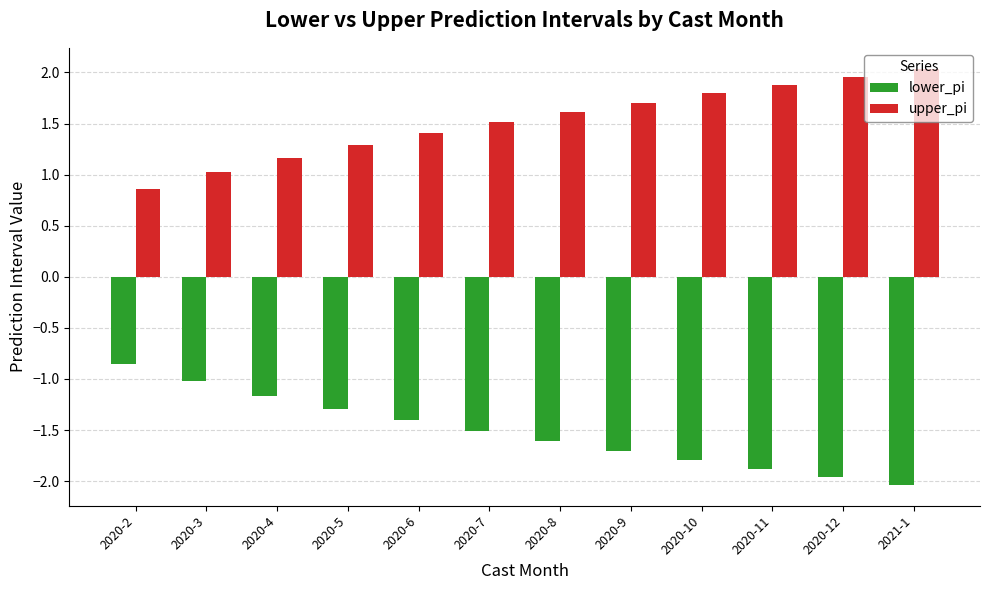

What are all the series names shown in the legend?

lower_pi, upper_pi